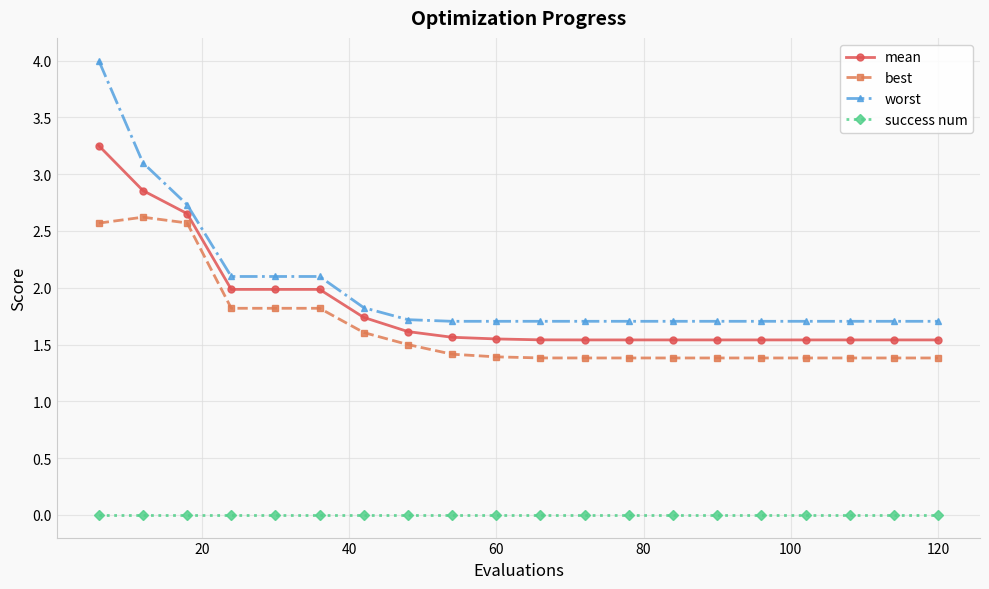

What is the greatest value displayed?

4.0